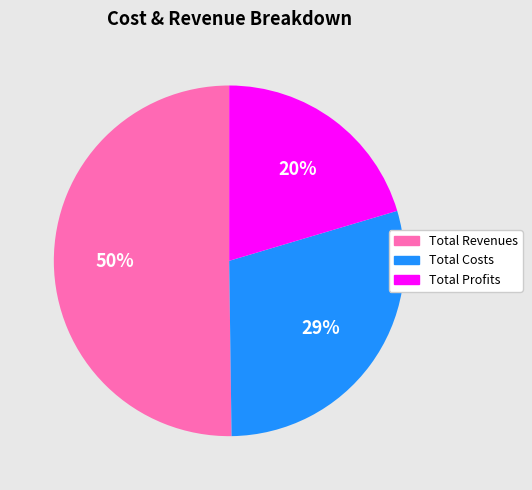

How many segments does this pie chart have?

3